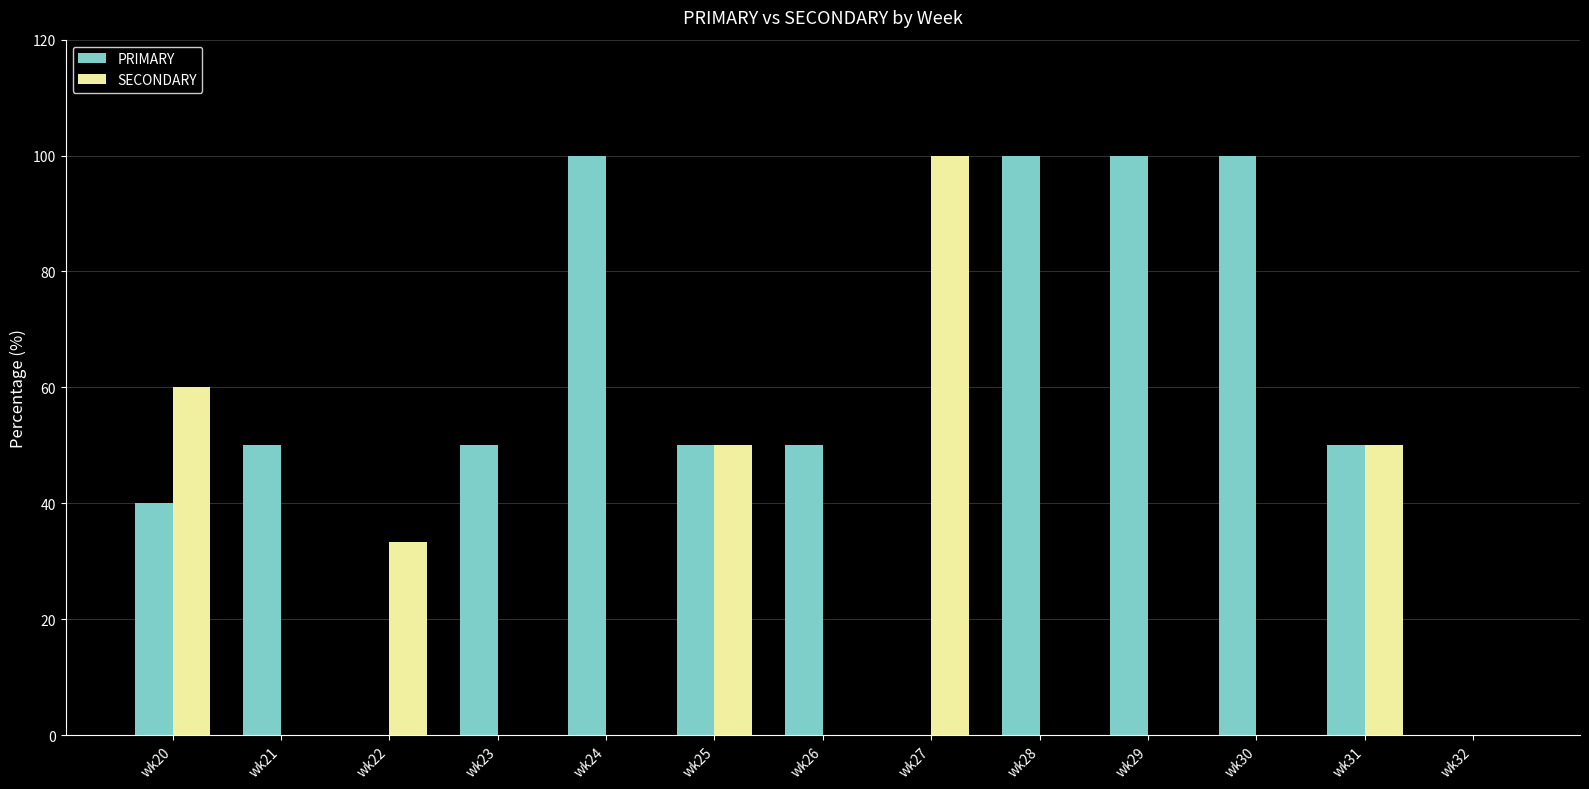

Between wk21 and wk24, which series saw the biggest shift?

PRIMARY